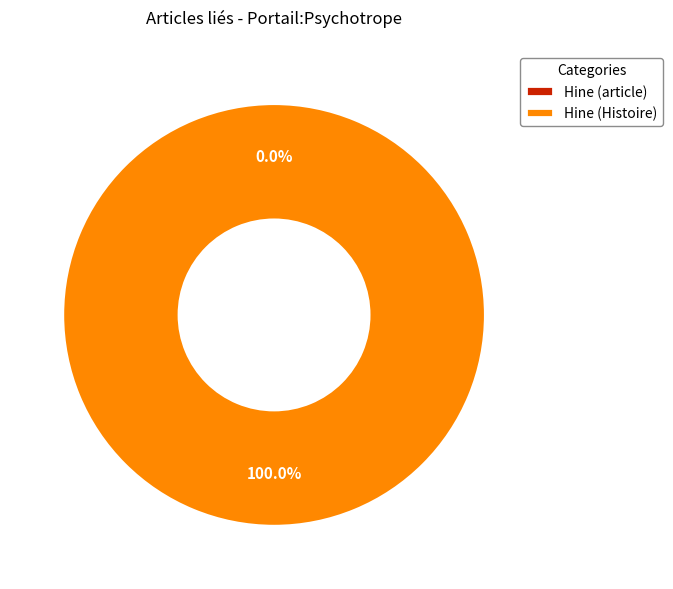

How many slices are in this pie chart?

2